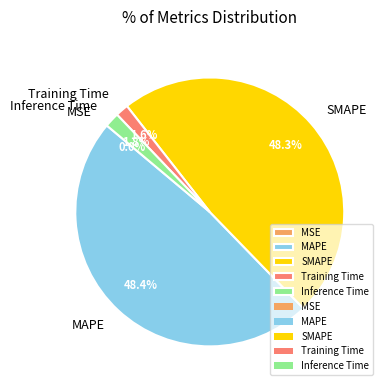

Does MAPE account for over 50% of the chart?

No